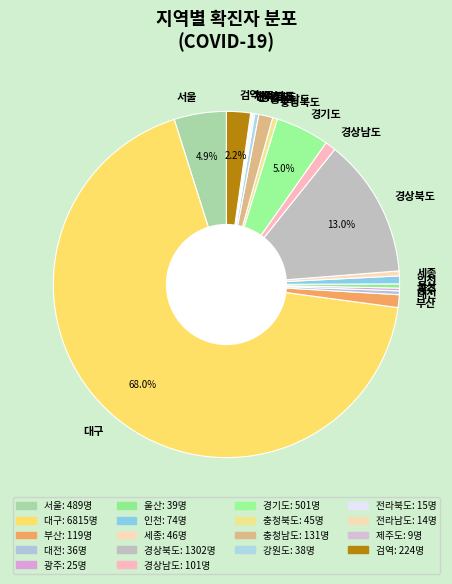

What is the largest slice in the pie chart?

대구